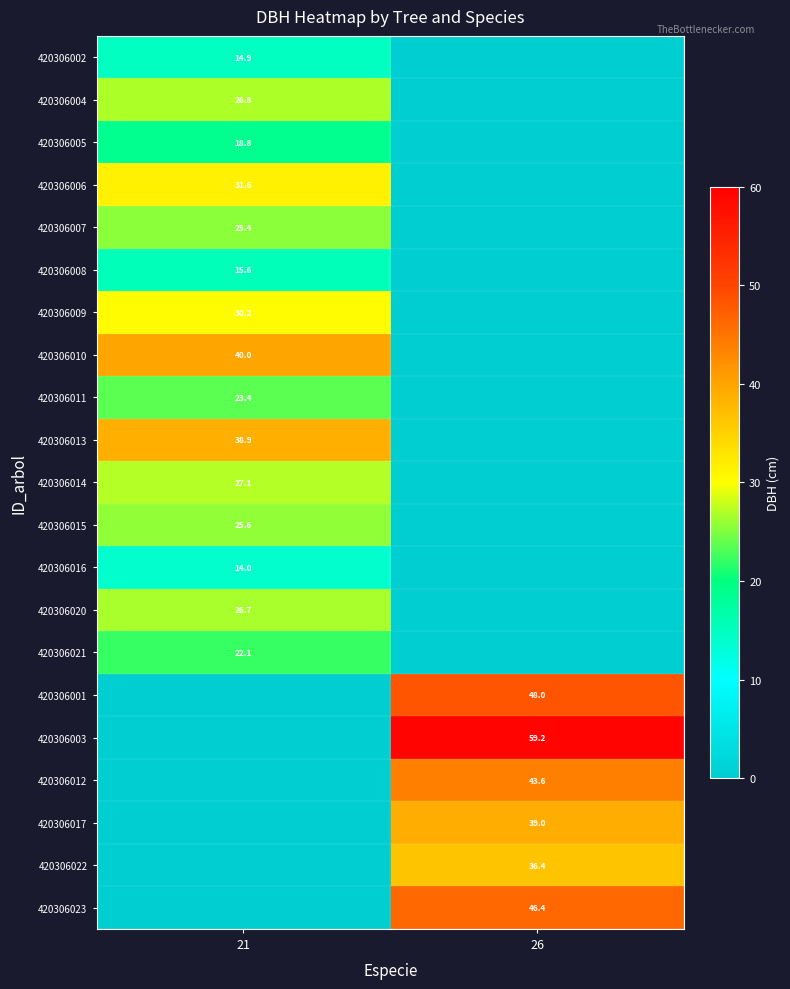

Is the value of 420306020 at 21 greater than the value of 420306001 at 26?

No